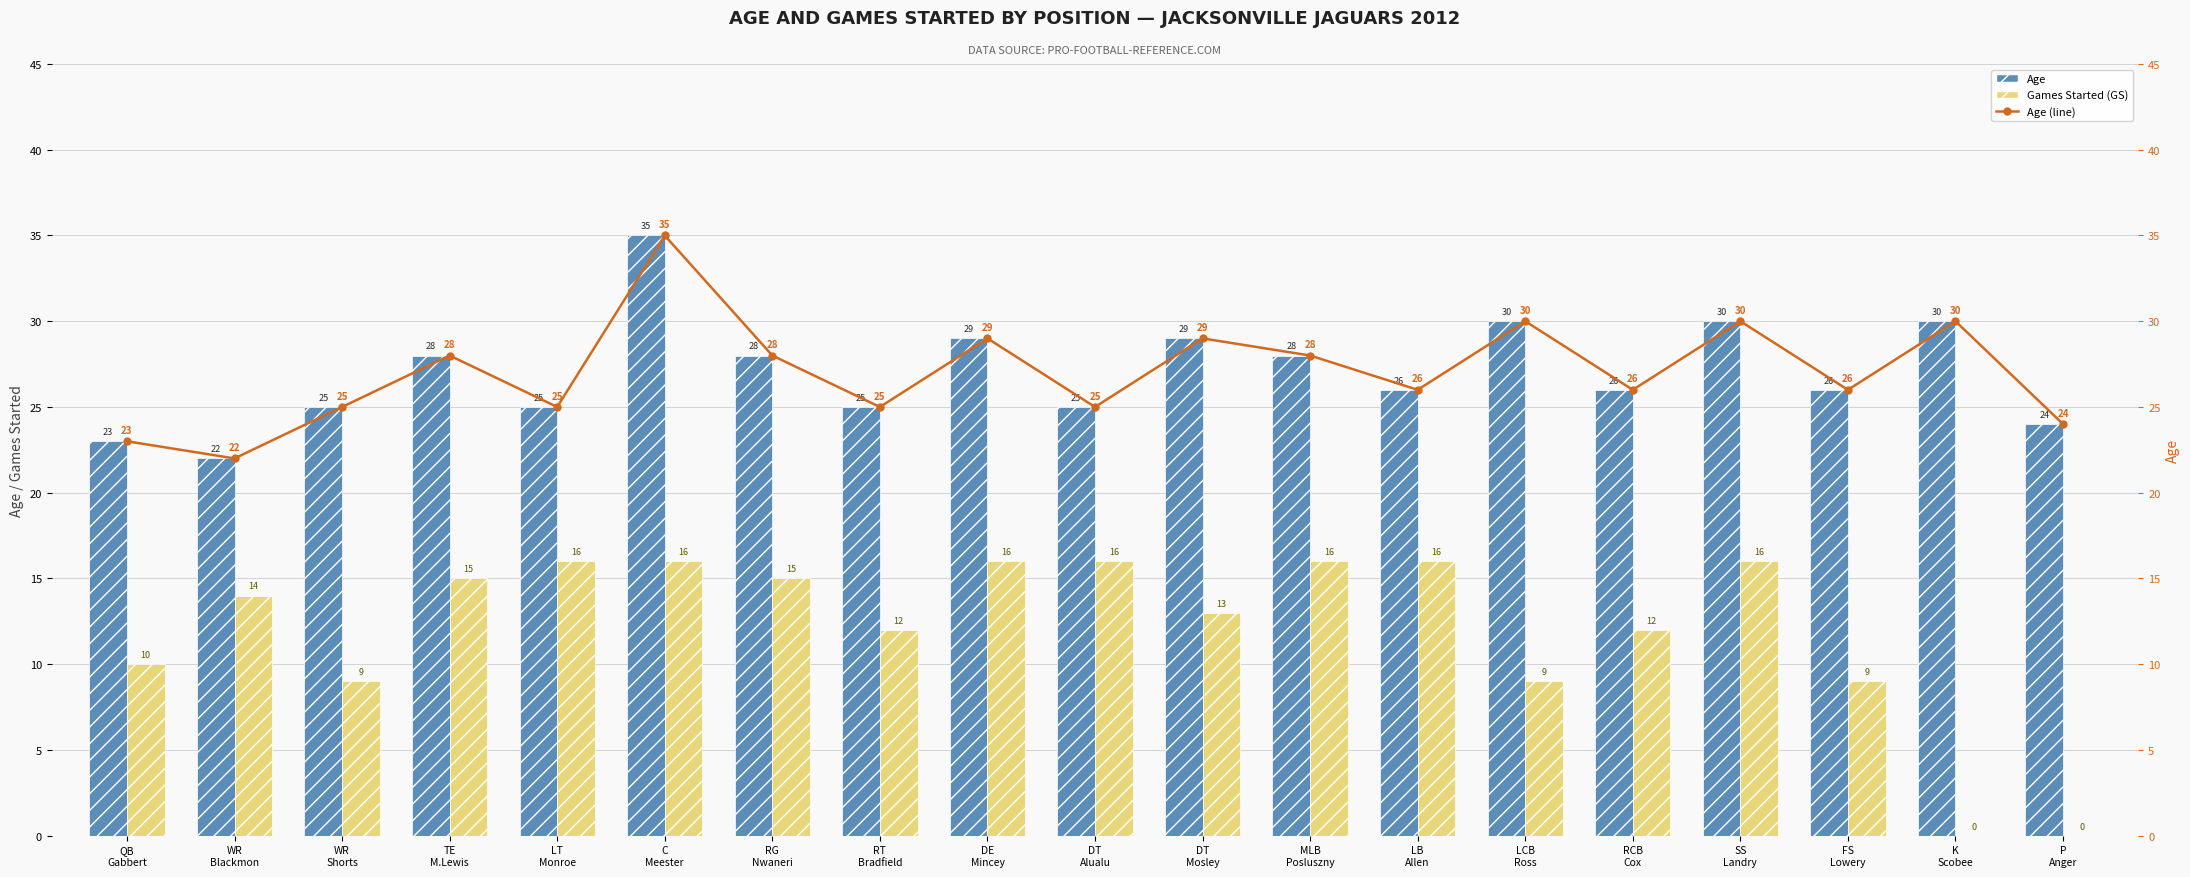

What is the difference between the Age (line) values at DT
Mosley and P
Anger?

5